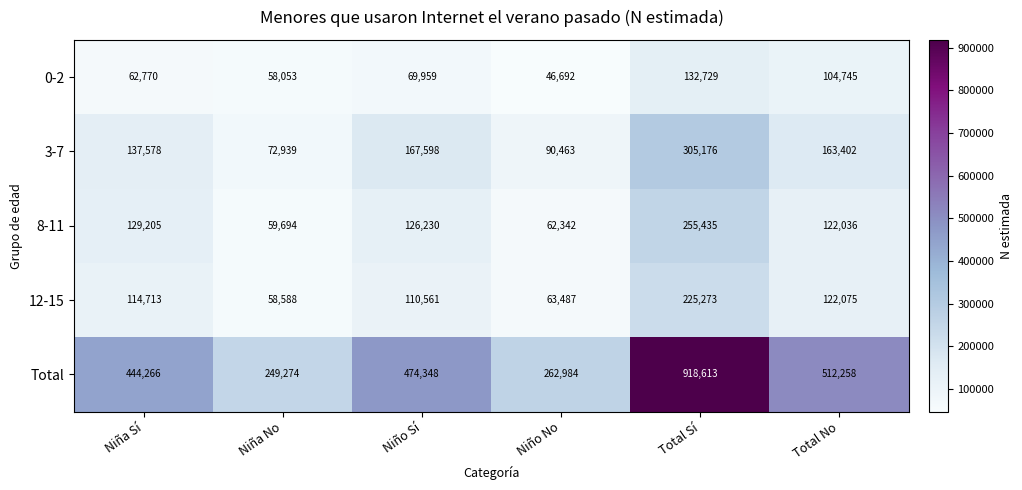

What is the sum of all 12-15 values?

694697